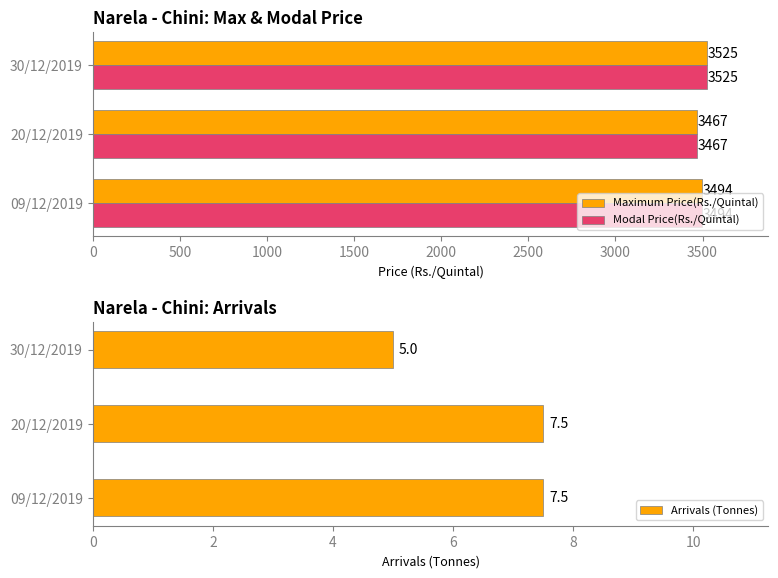

How many bars are there in each group?

3